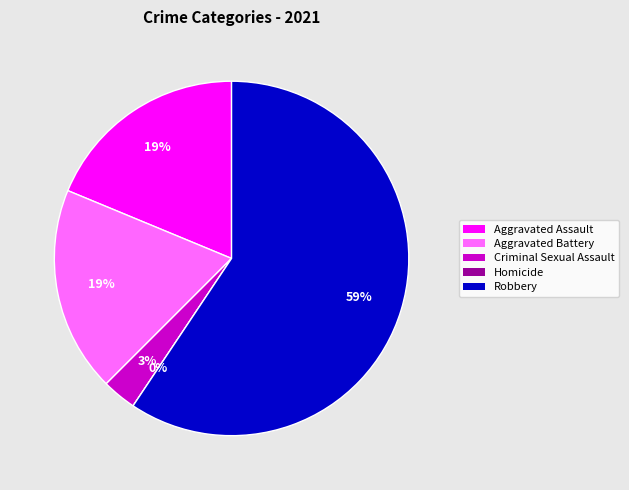

Which has a higher value, Homicide or Aggravated Battery?

Aggravated Battery